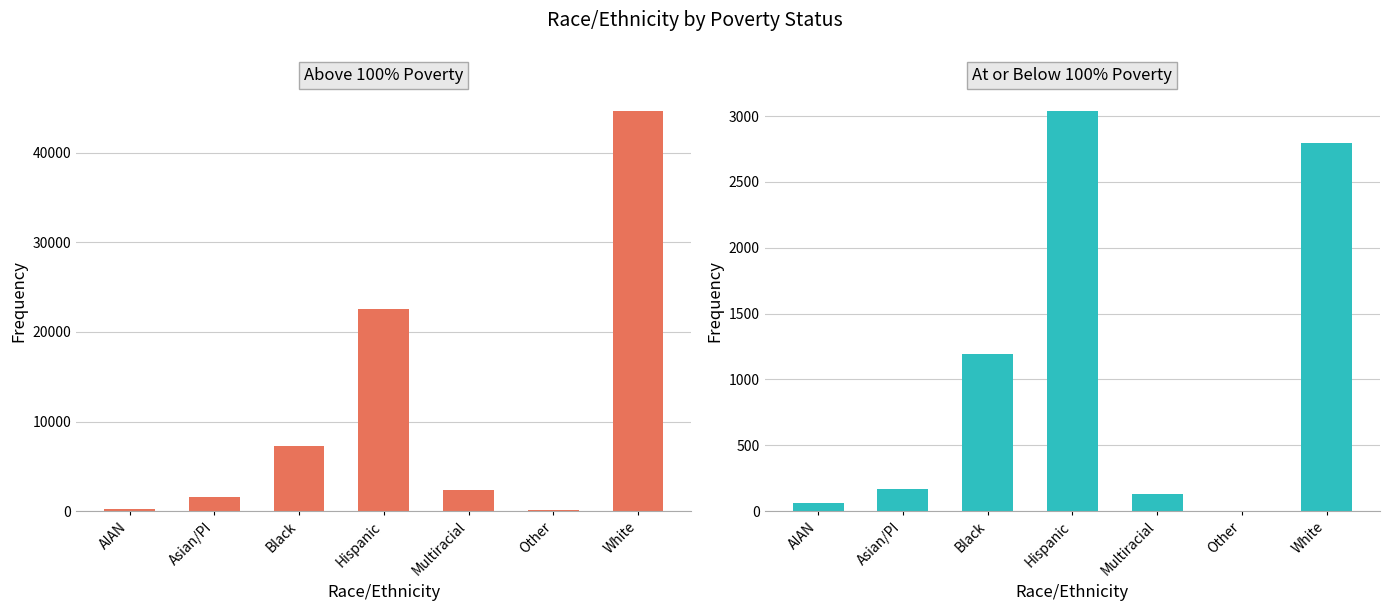

Which series has the largest total across all categories?

Above 100% Poverty